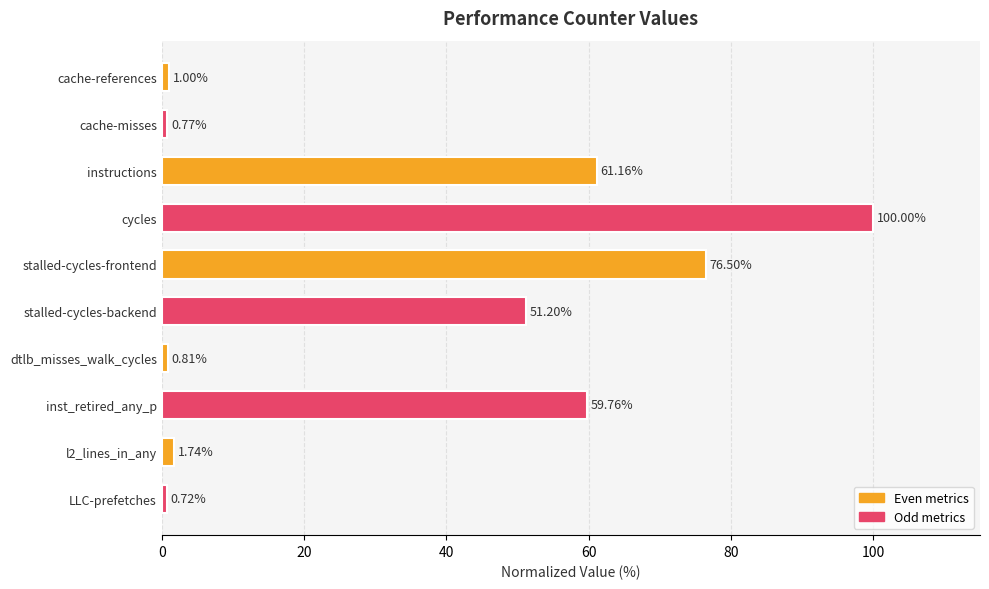

What is the difference between the maximum and minimum values?

99.3